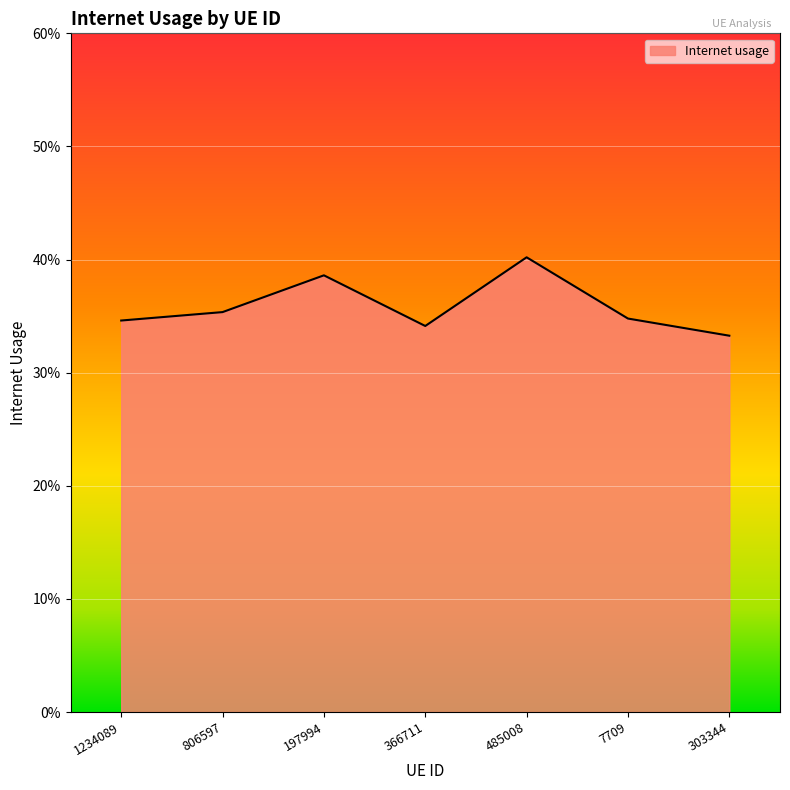

Does the chart have visible grid lines?

Yes